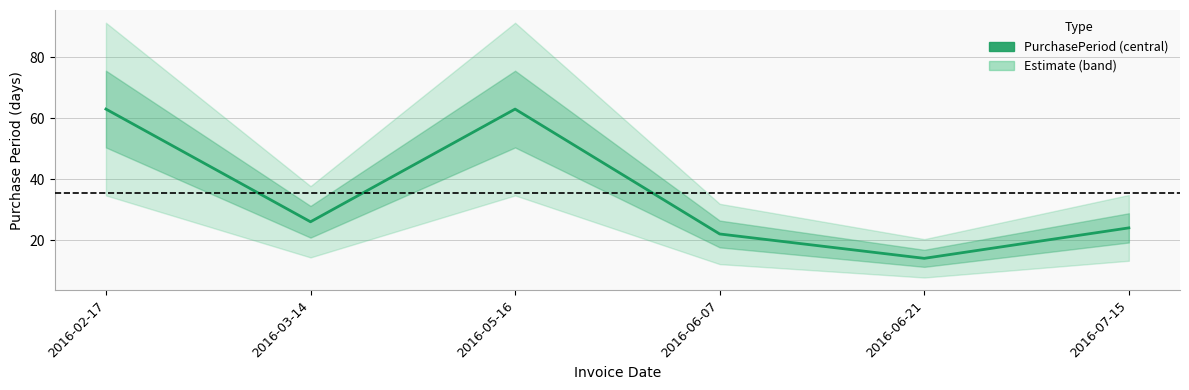

What is the difference between the second highest and second lowest values?

41